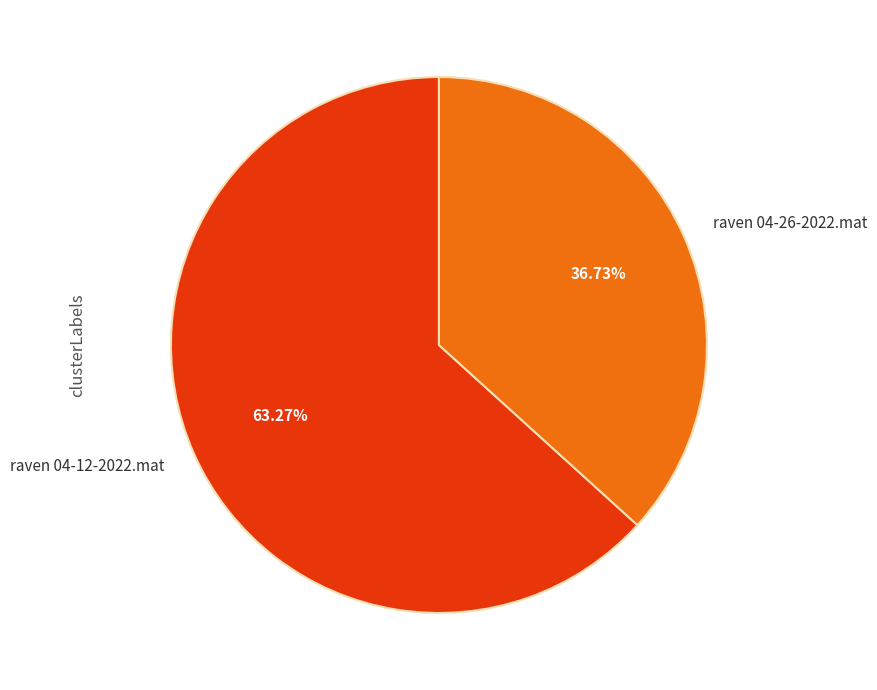

To the nearest percent, what is the average slice percentage?

50%